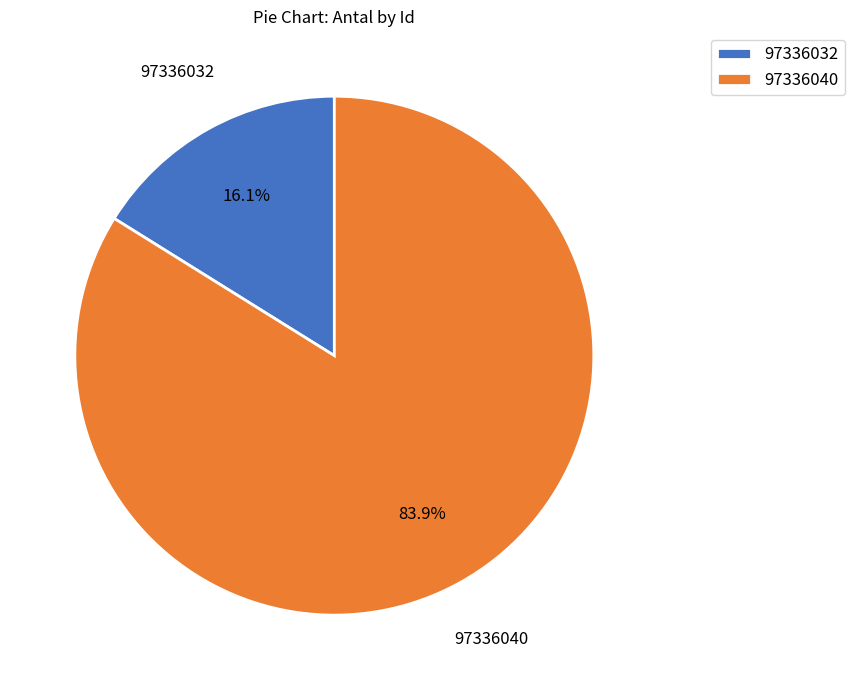

What is the largest slice in the pie chart?

97336040